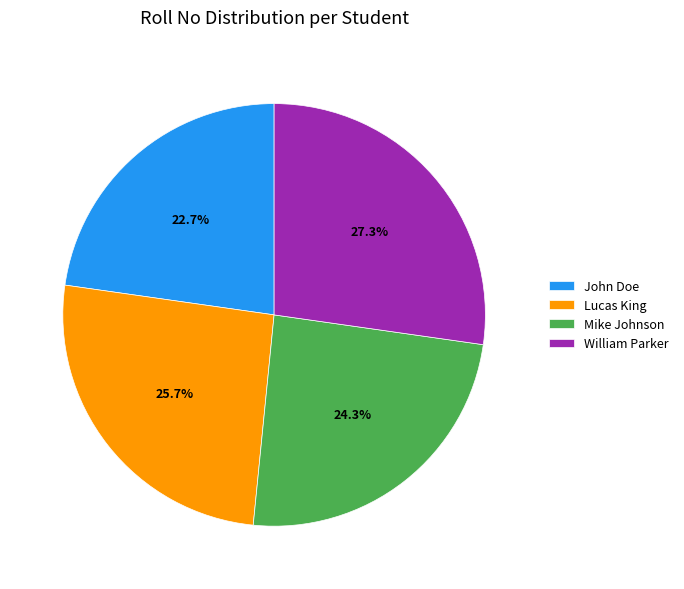

Which category has the biggest portion of the pie?

William Parker